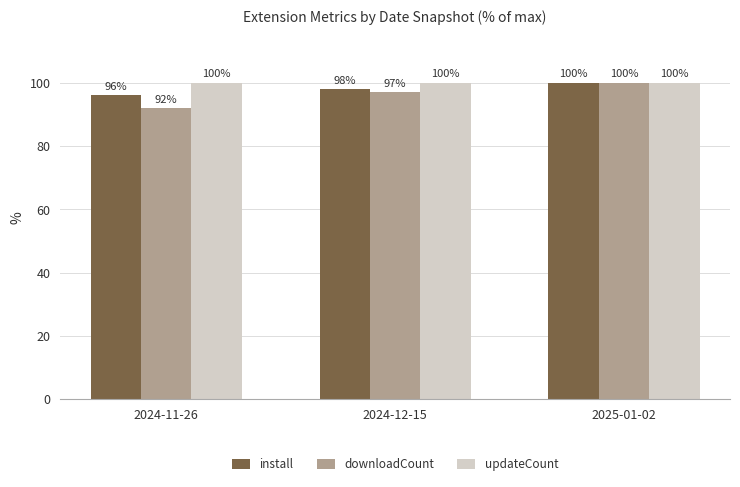

What is the value of the downloadCount bar at the 2nd from the left?

97